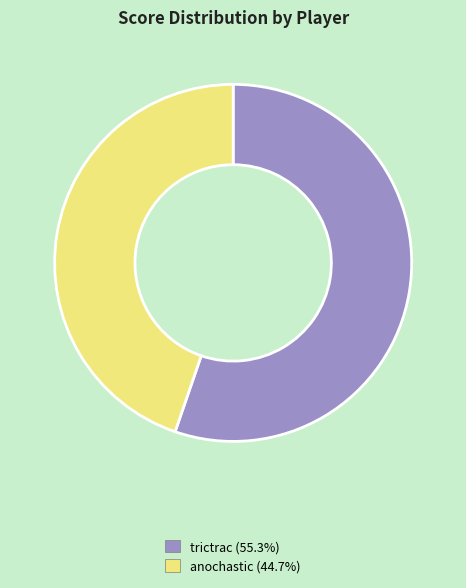

How many slices are in this pie chart?

2